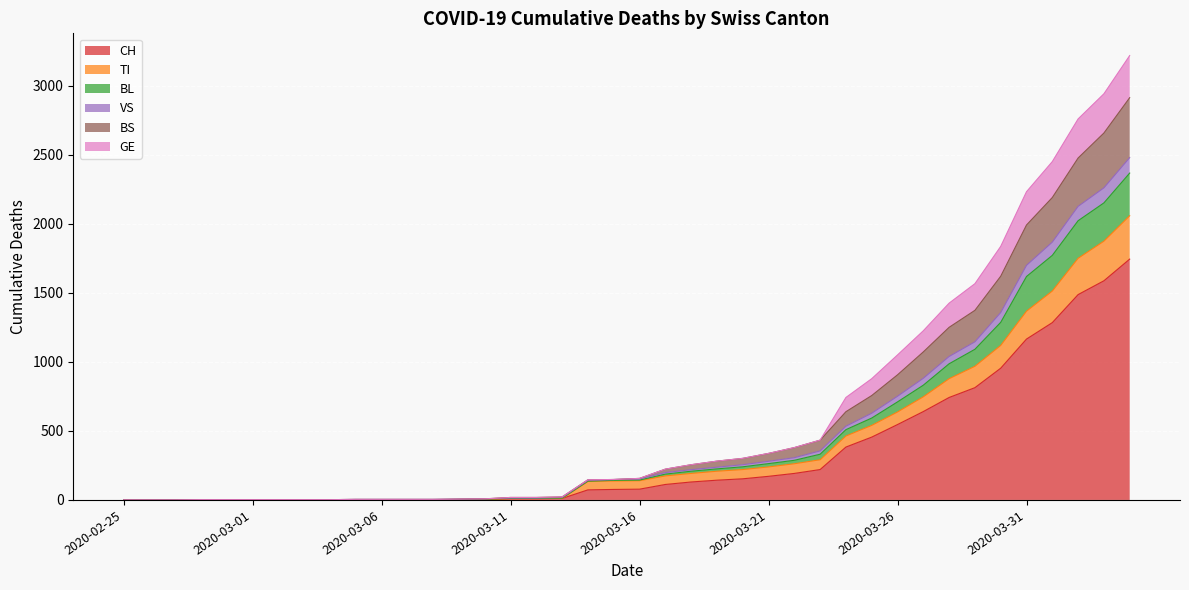

Count the number of categories in the chart.

40